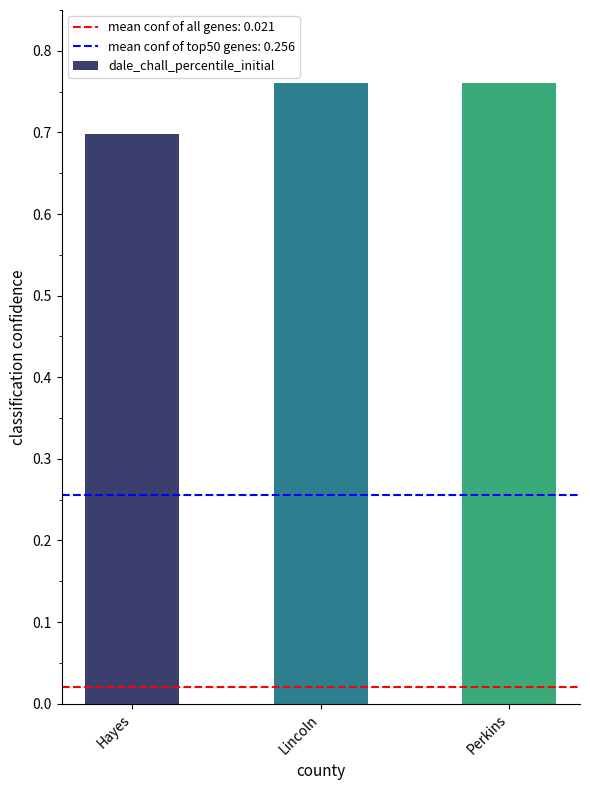

What is the label of the 2nd bar from the left?

Lincoln